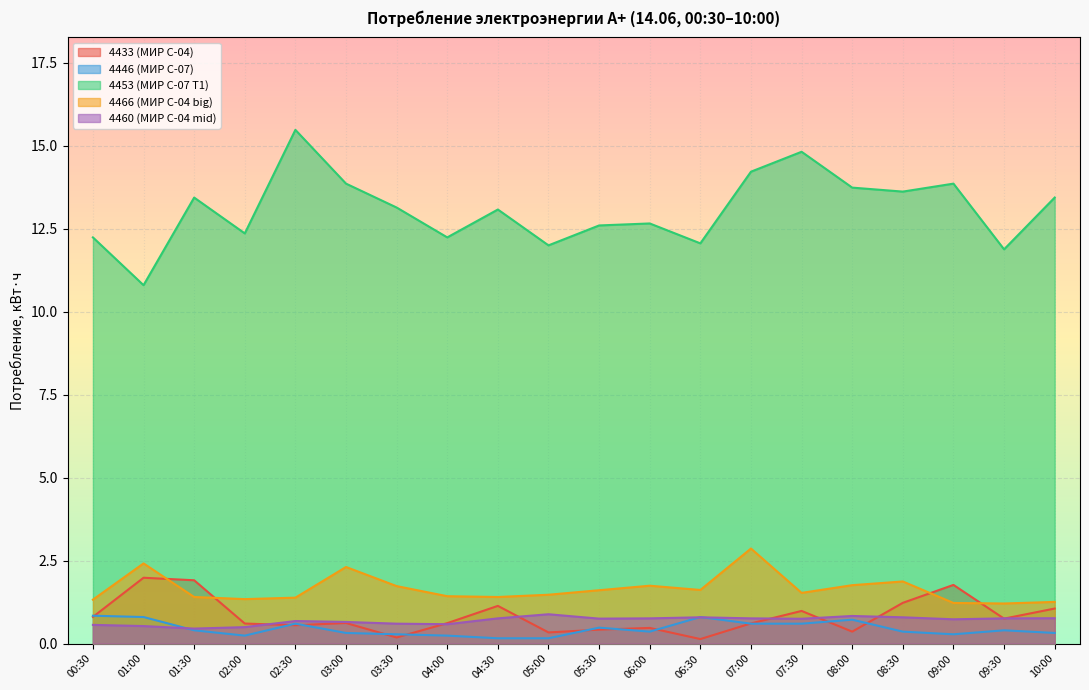

At which category is the sum across all series the highest?

07:00